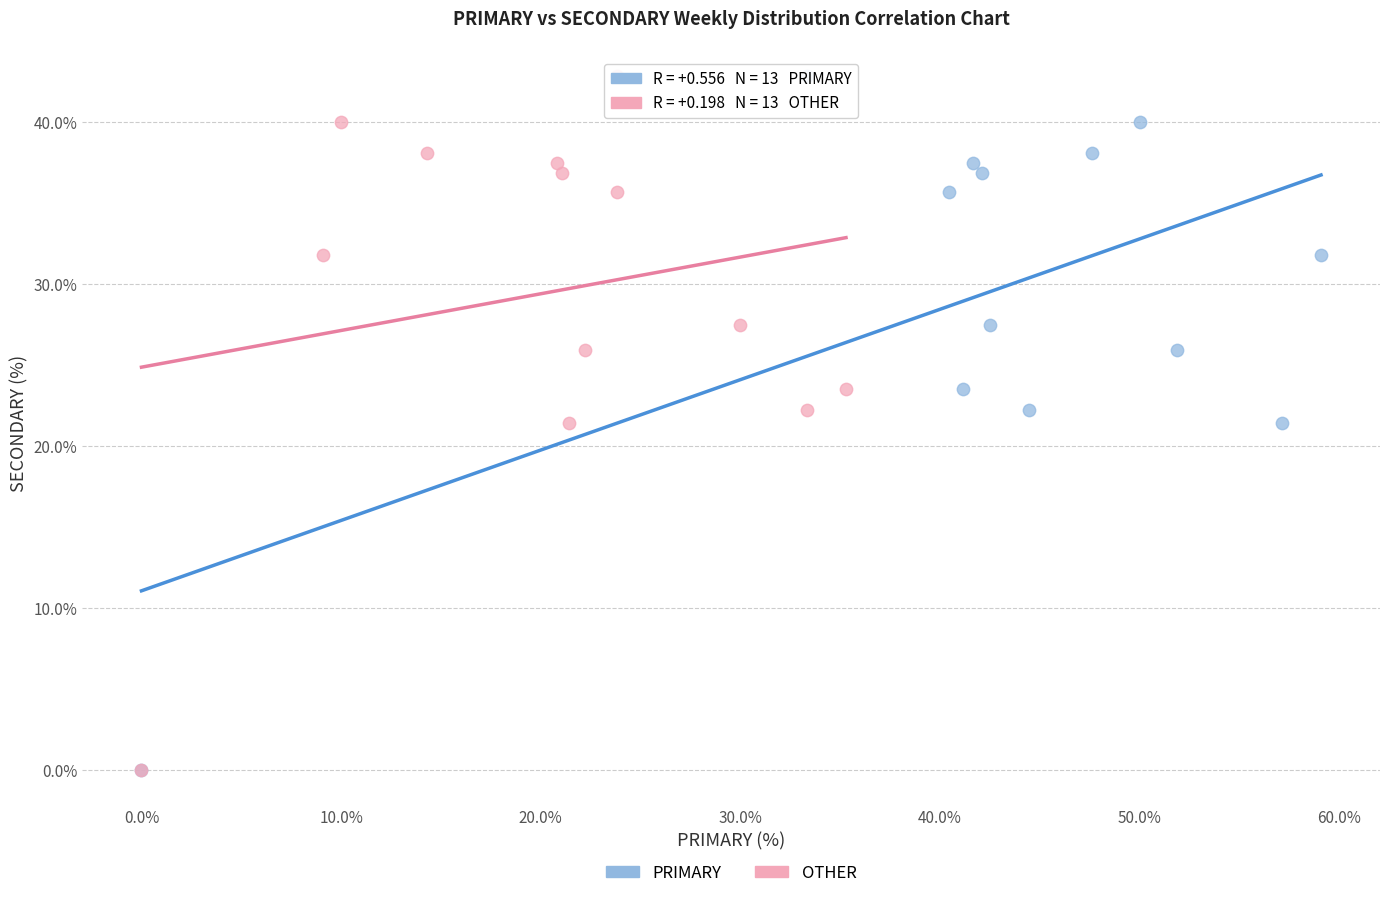

What are all the series names shown in the legend?

PRIMARY, OTHER